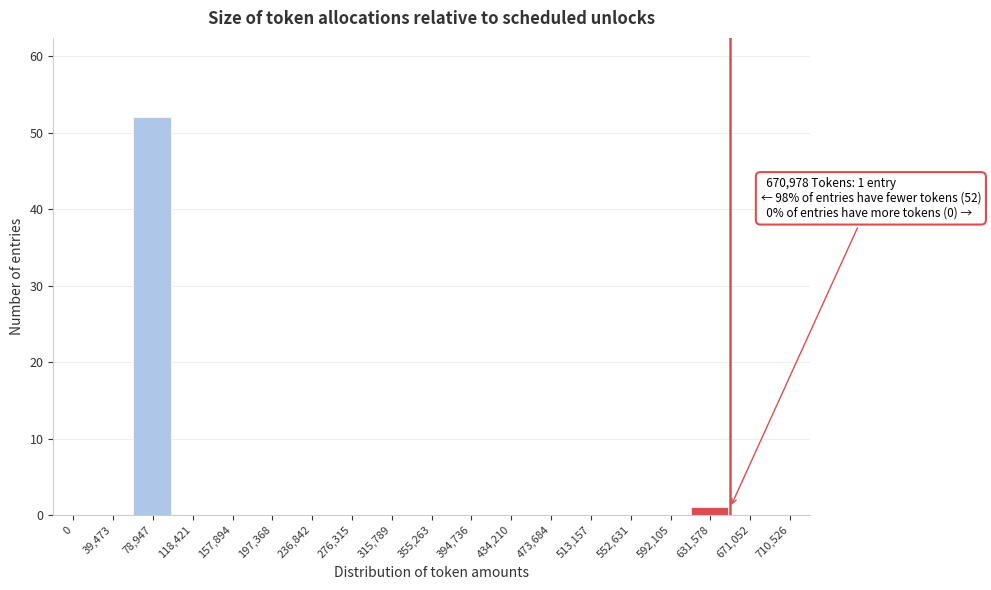

Reading left to right, extract all data points from this chart.

0=0	39,473=0	78,947=52	118,421=0	157,894=0	197,368=0	236,842=0	276,315=0	315,789=0	355,263=0	394,736=0	434,210=0	473,684=0	513,157=0	552,631=0	592,105=0	631,578=1	671,052=0	710,526=0